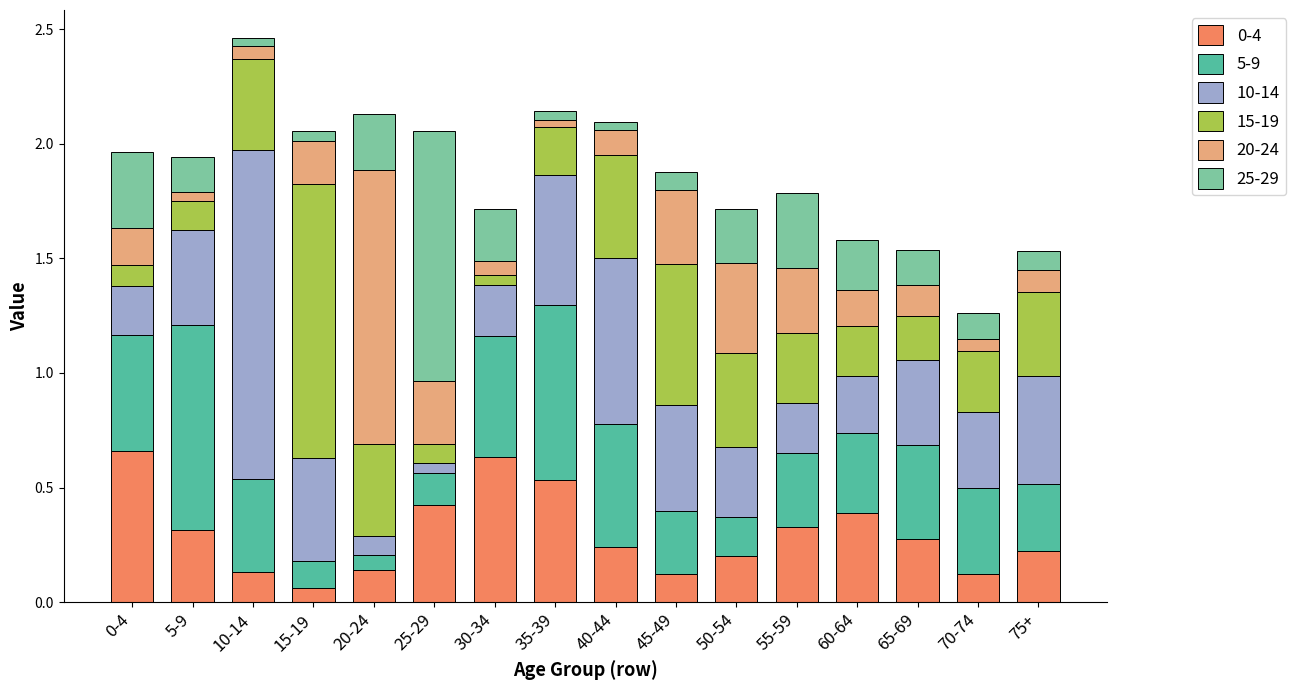

Count the 0-4 values in the range 0 to 1.

16